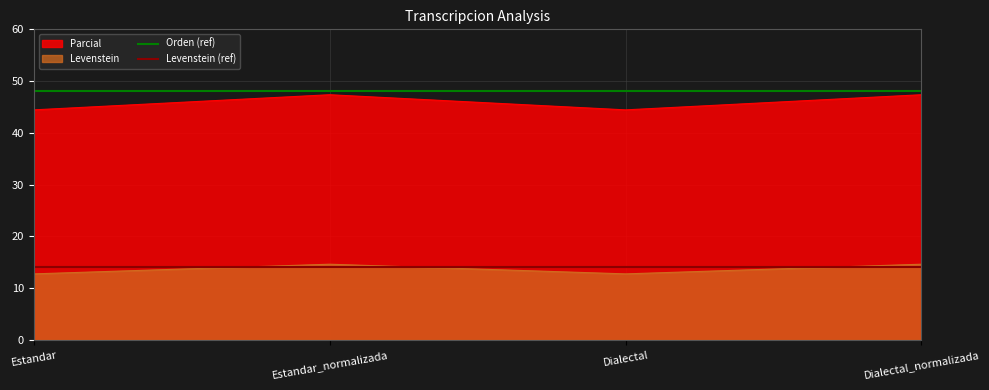

Which category has the highest value in the Orden (ref) series?

Estandar